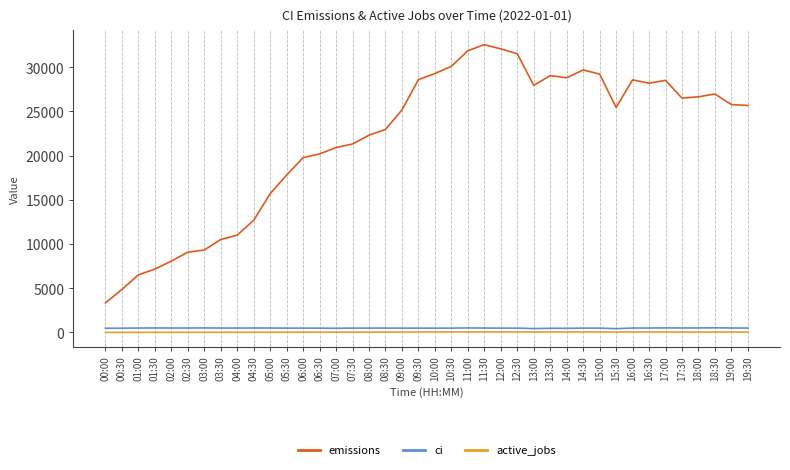

True or false: active_jobs has a value of 21.0 at 03:30.

True